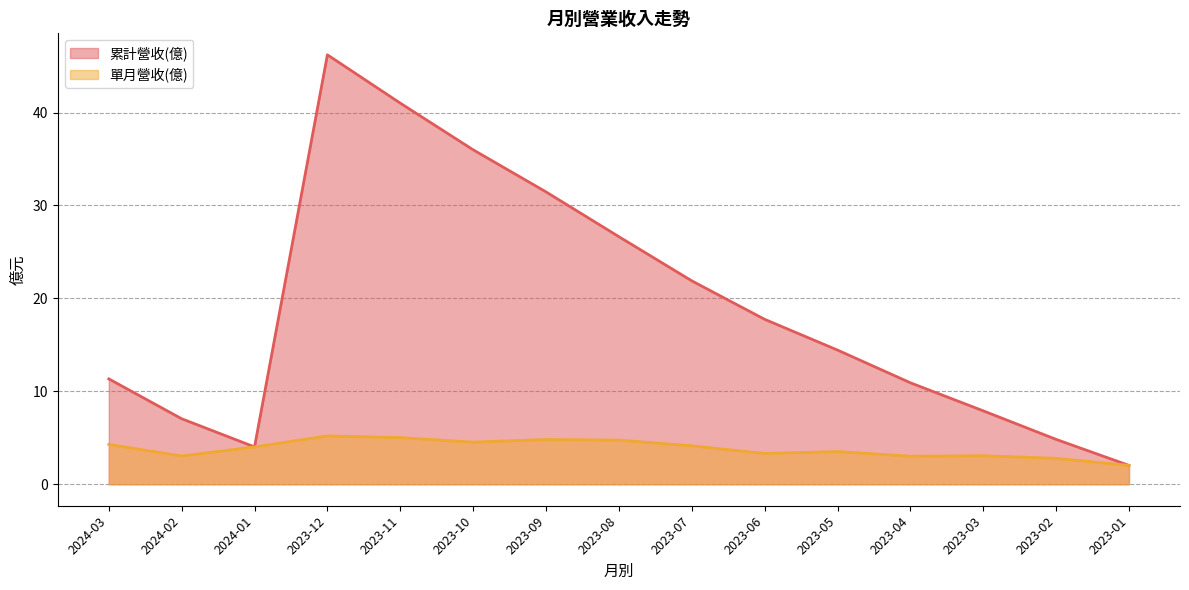

What are all the series names shown in the legend?

累計營收(億), 單月營收(億)